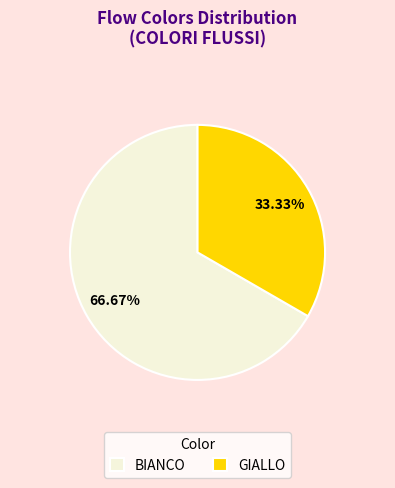

What percentage is the GIALLO slice, to the nearest percent?

33%